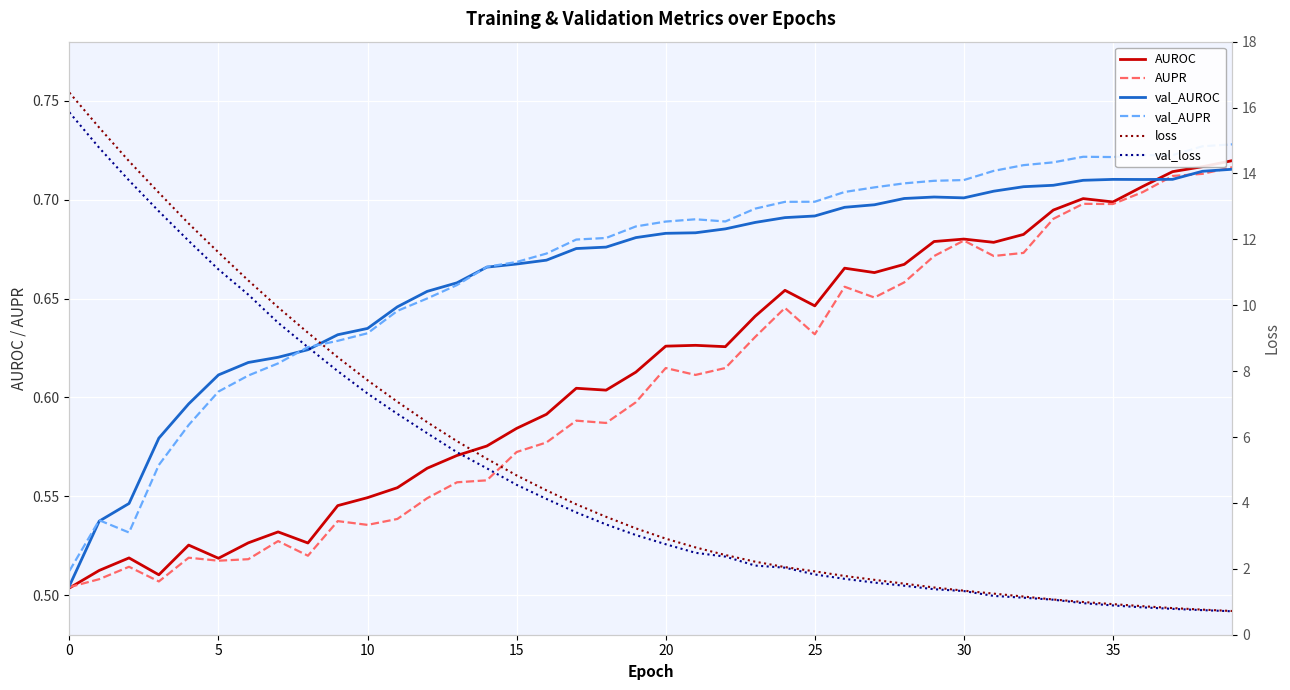

Read the val_loss value at 22.

2.4